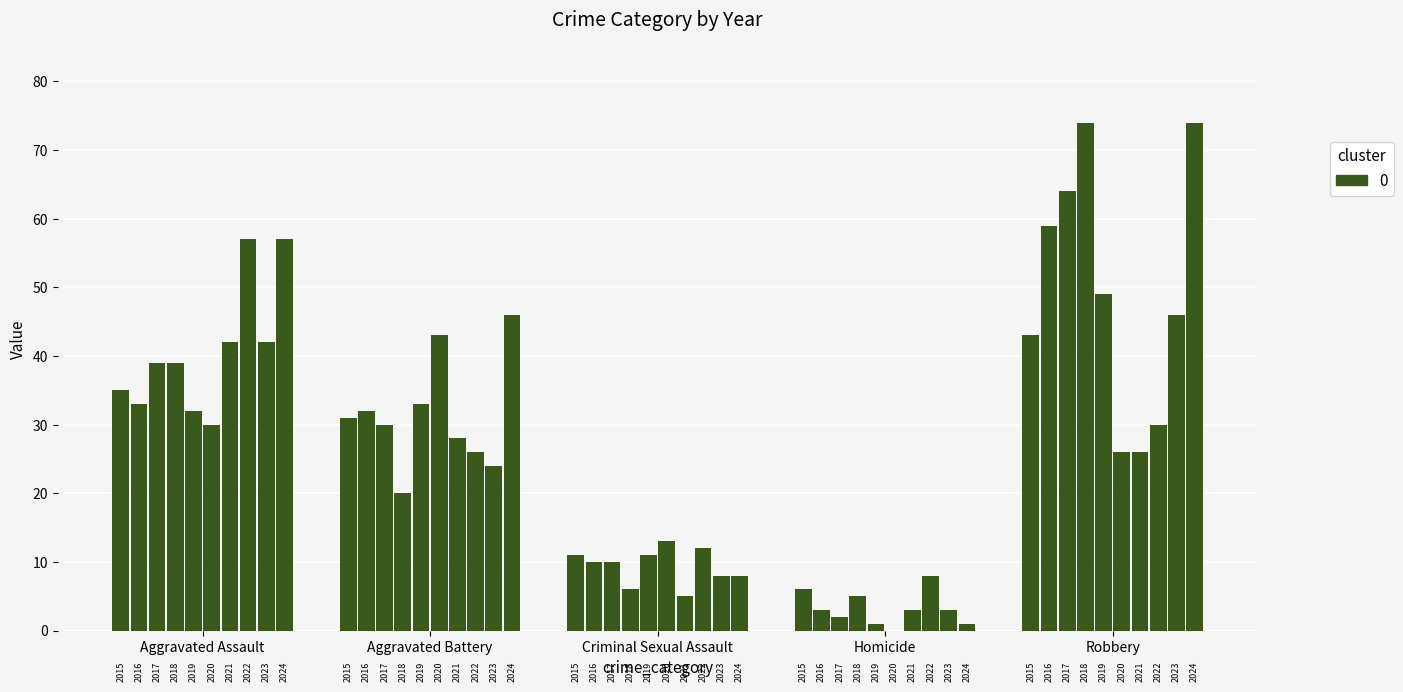

At 2016, list the series in order from largest to smallest.

Robbery, Aggravated Assault, Aggravated Battery, Criminal Sexual Assault, Homicide